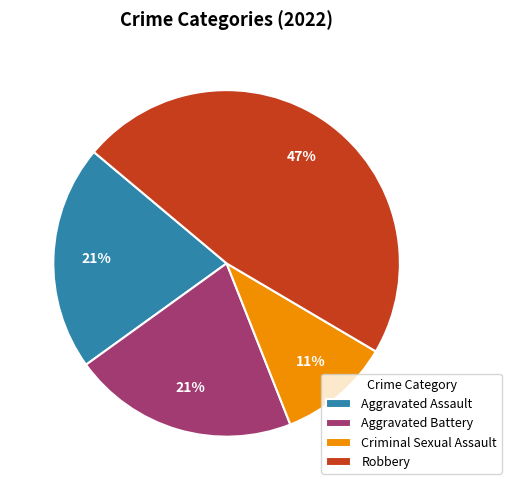

To the nearest percent, what is the average slice percentage?

25%